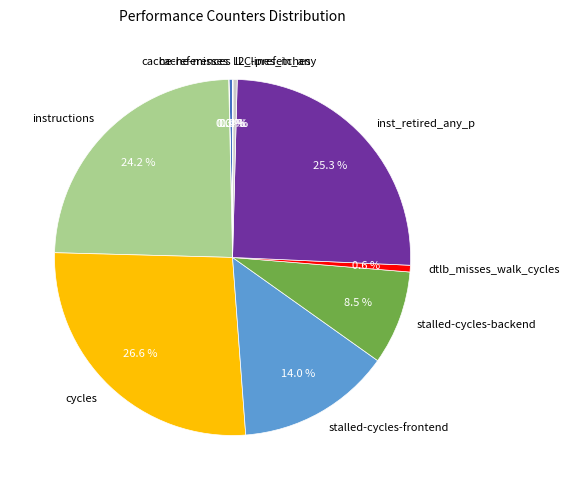

True or false: instructions accounts for 24% of the total.

True